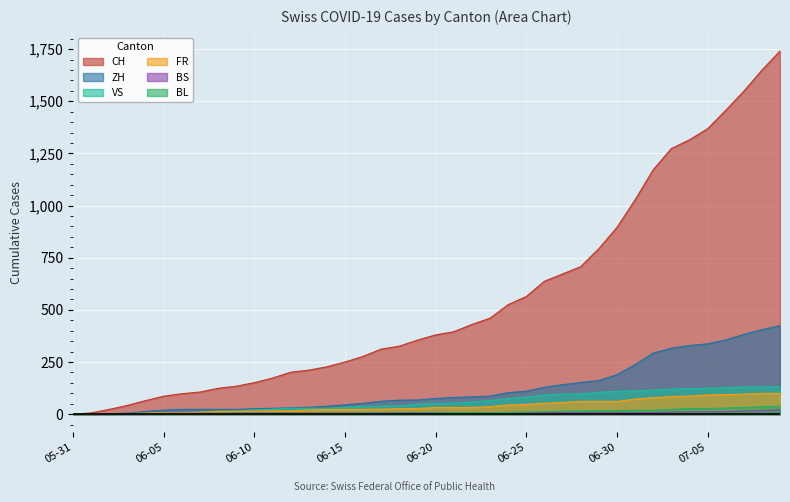

The value of CH at 06-25 is 893. True or false?

False